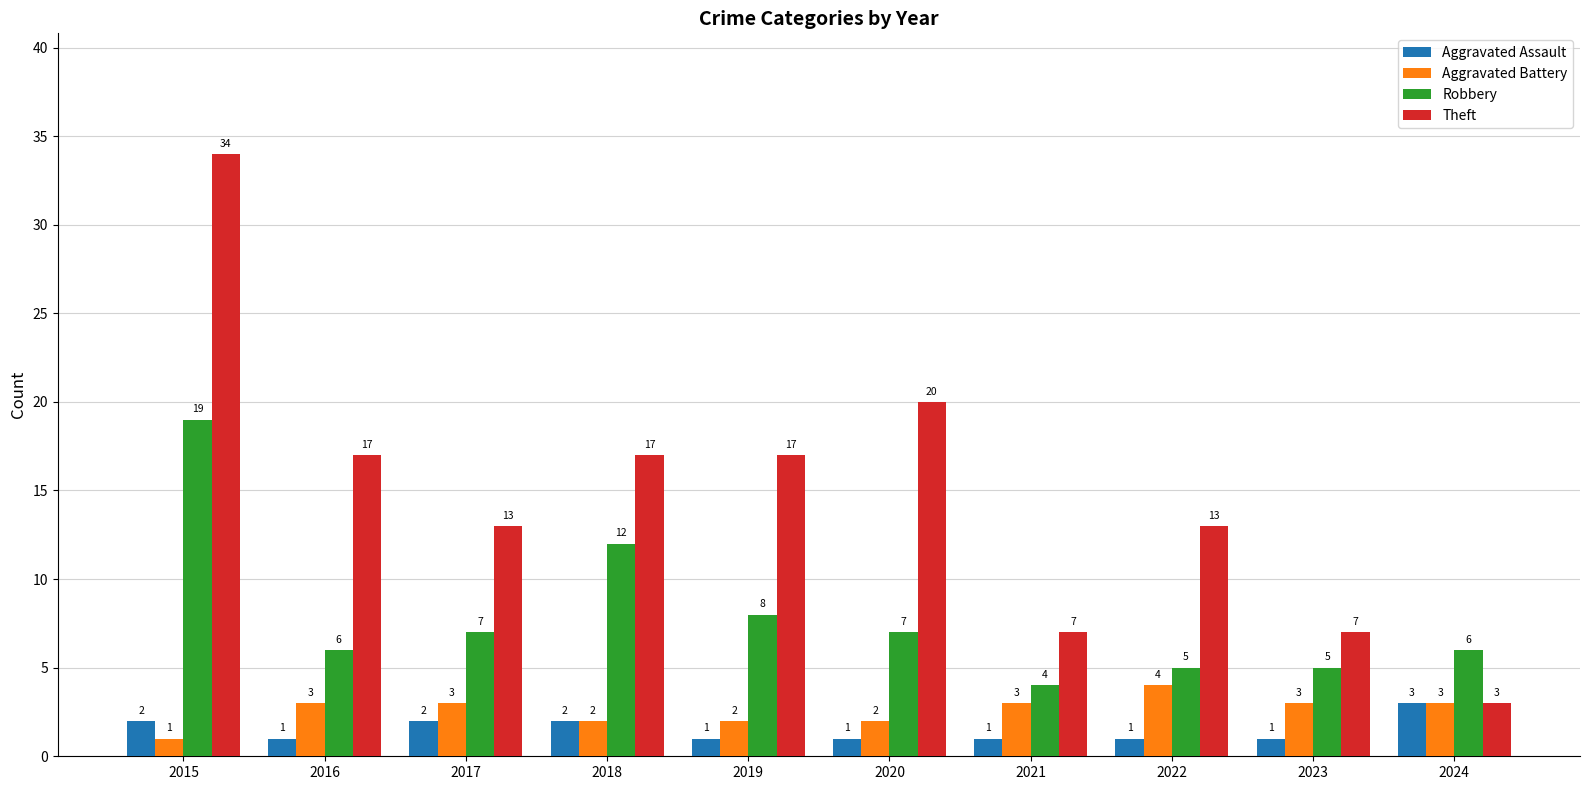

What are all the series names shown in the legend?

Aggravated Assault, Aggravated Battery, Robbery, Theft